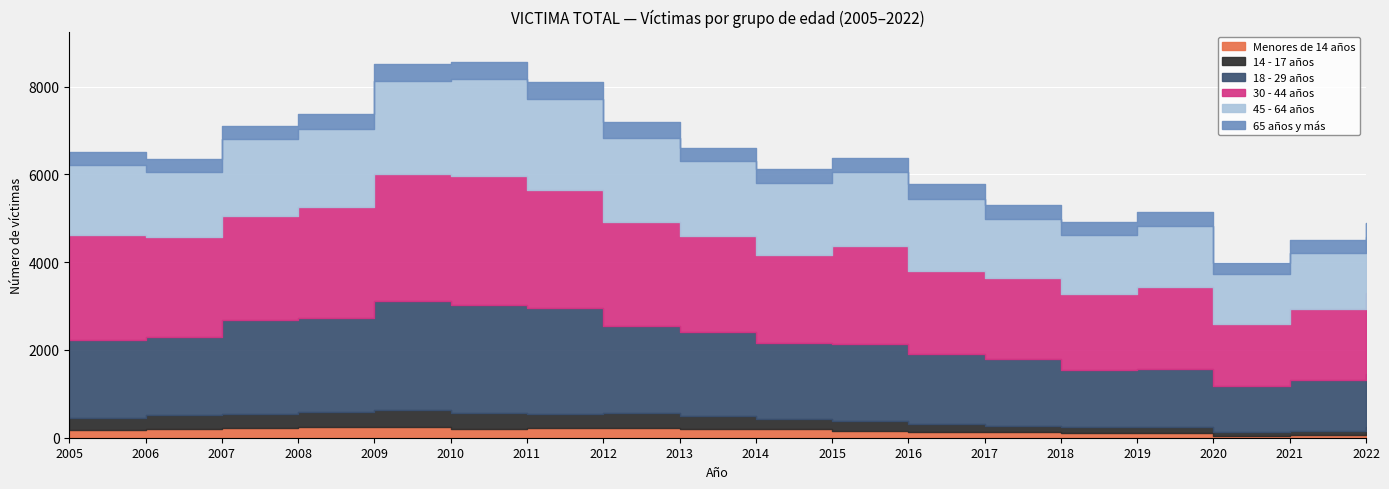

What is the spread (max minus min) of values at 2014?

1811